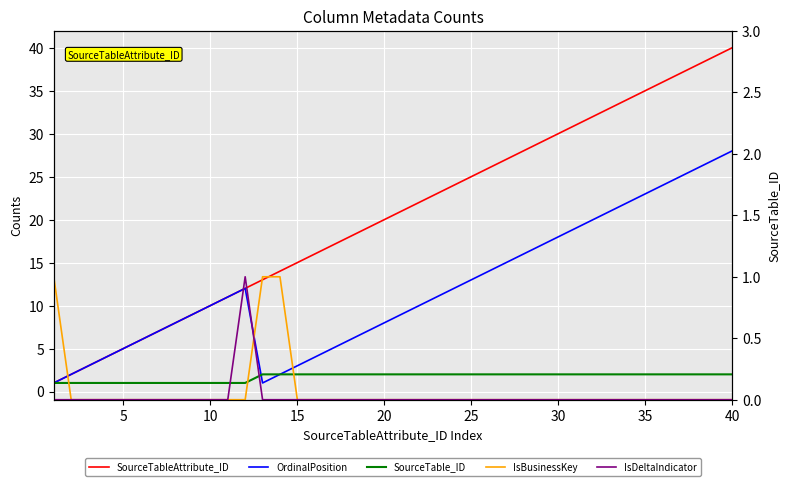

What is the difference between the maximum and minimum values in the IsDeltaIndicator series?

1